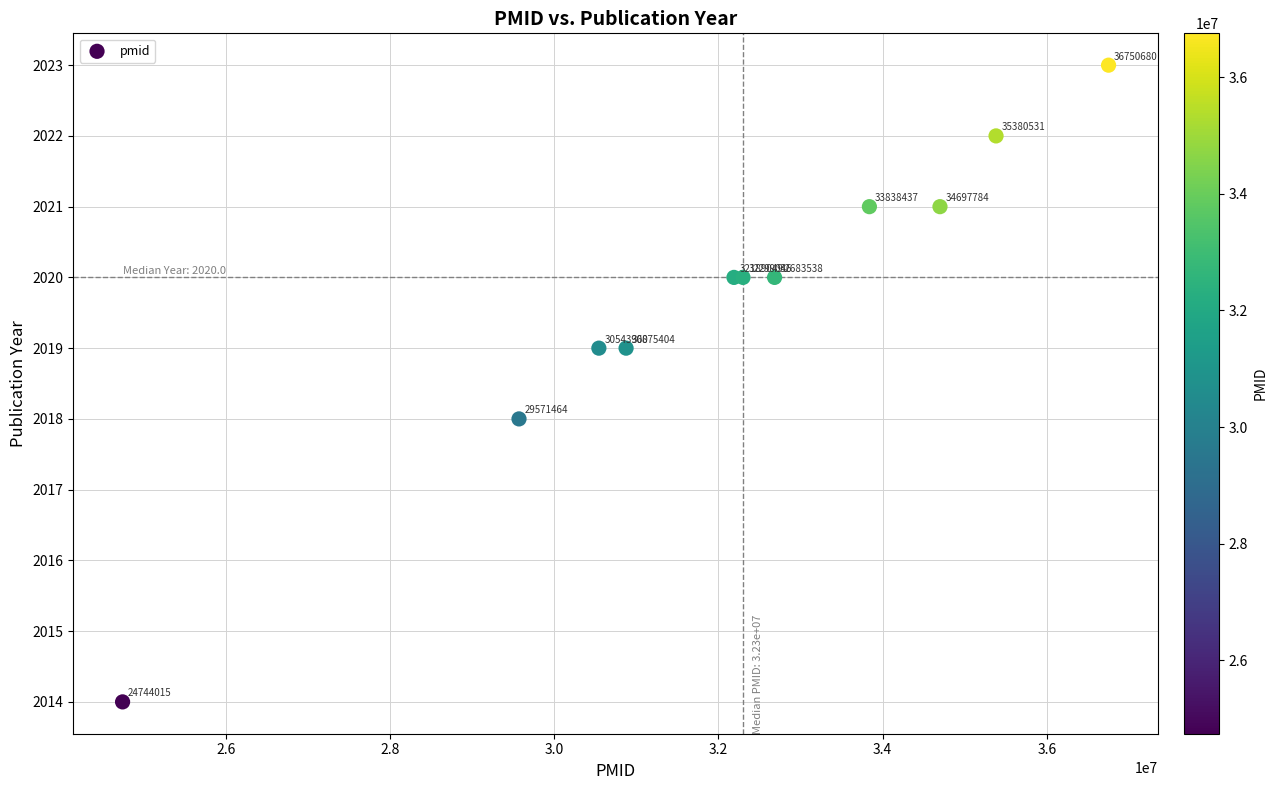

What Y value in the scatter plot is closest to 2018?

2018